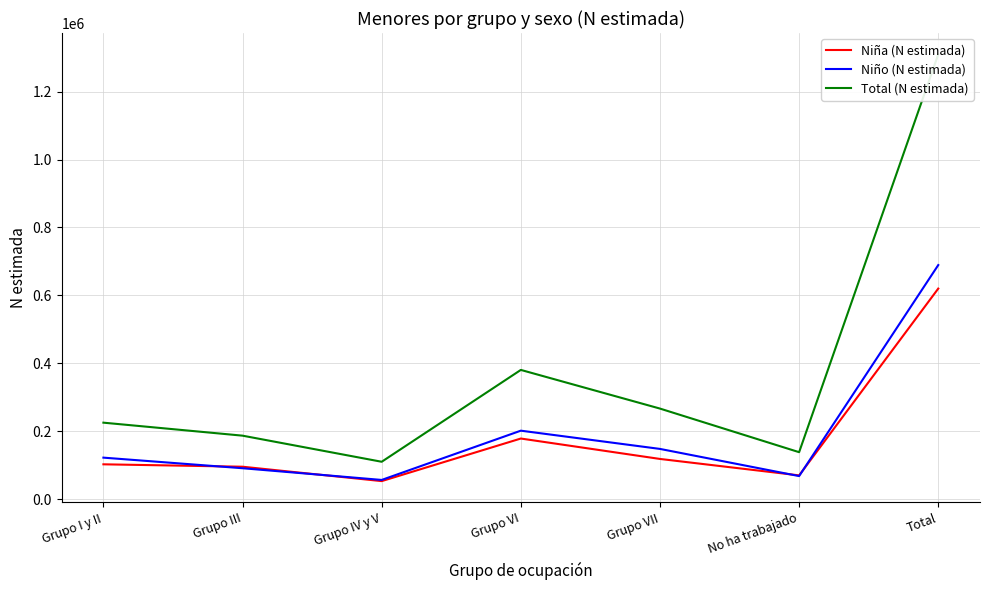

What position from the right is No ha trabajado?

2